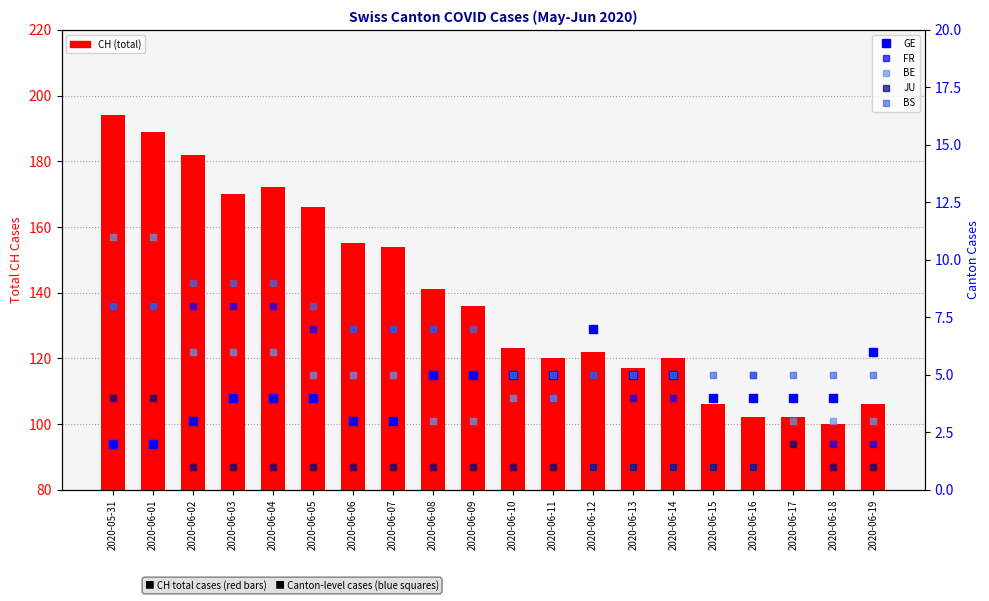

What is the difference between the highest and lowest values at 2020-06-11?

119